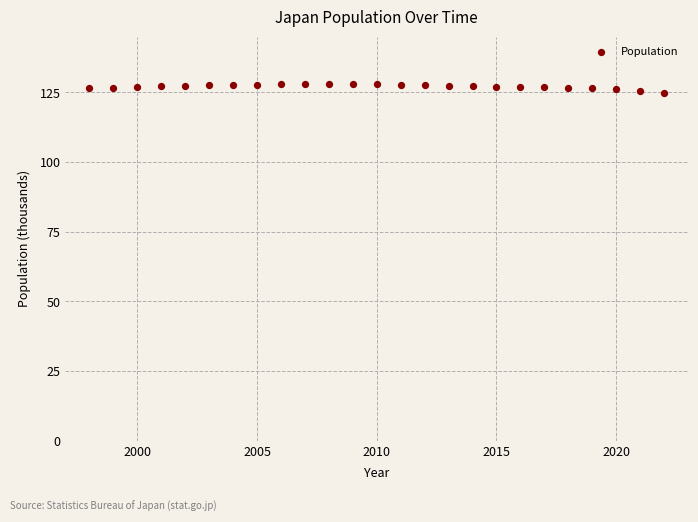

What is the range of X values (max minus min)?

24.0